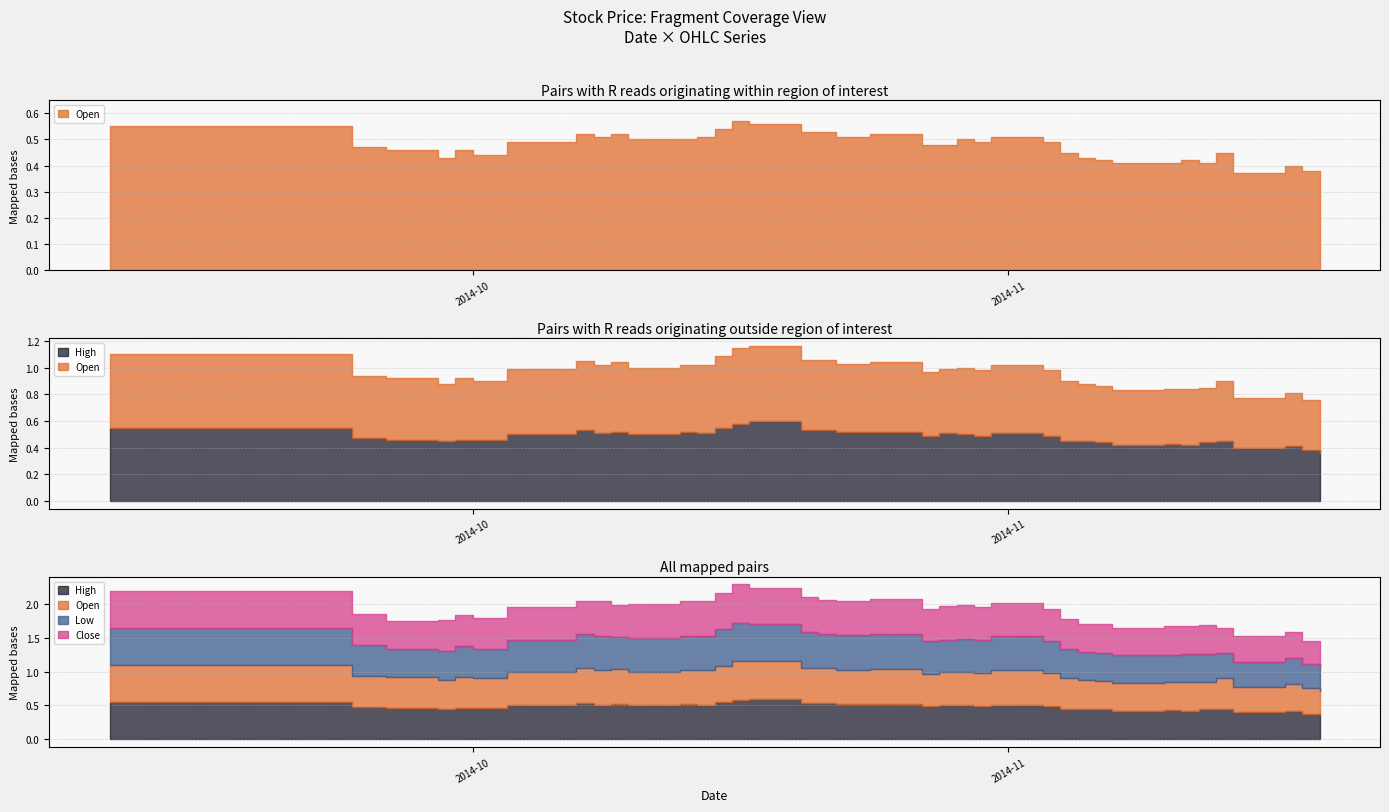

What is the highest value of the Open series?

0.6